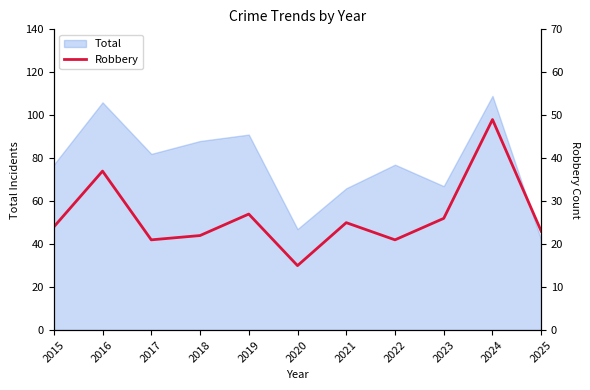

Approximately how many times larger is the value at 2018 compared to 2017?

1.0